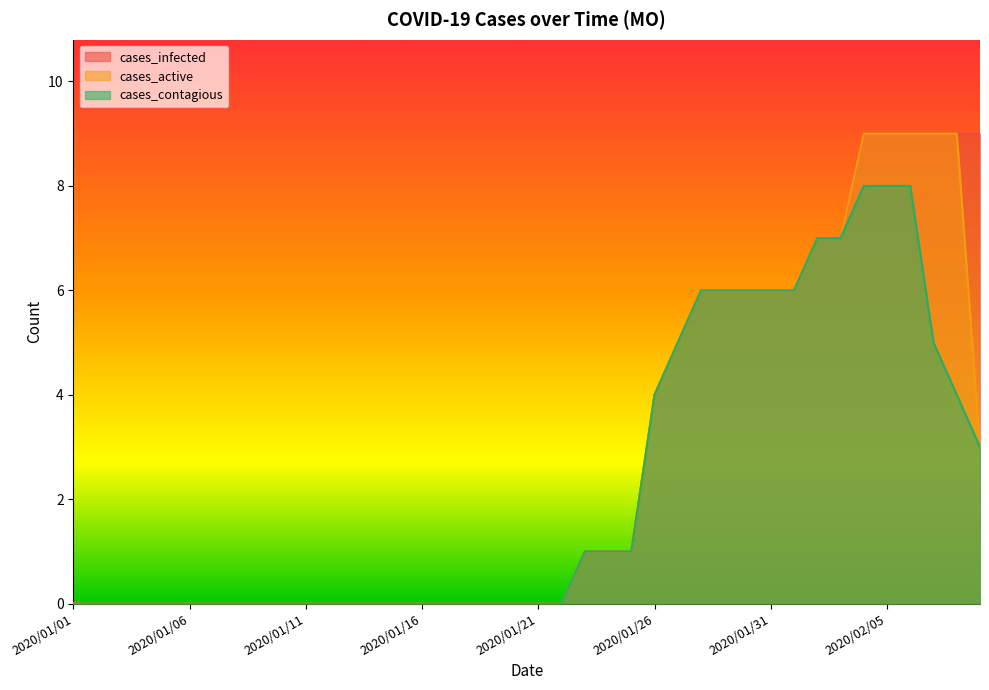

At which label does cases_active reach its minimum?

2020/01/01